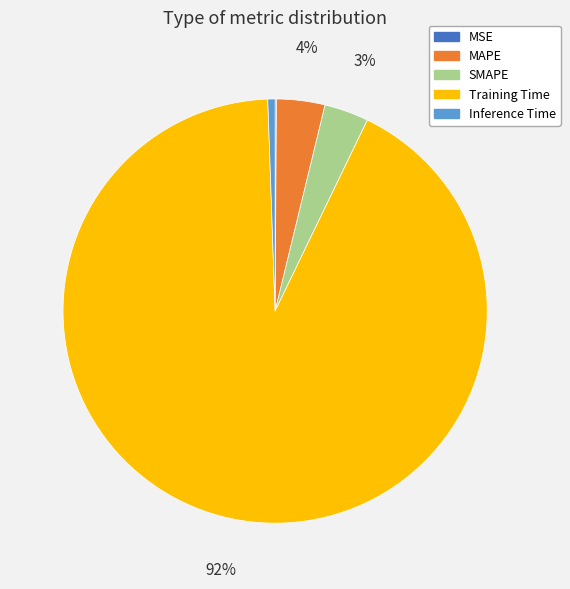

Which category accounts for the majority?

Training Time